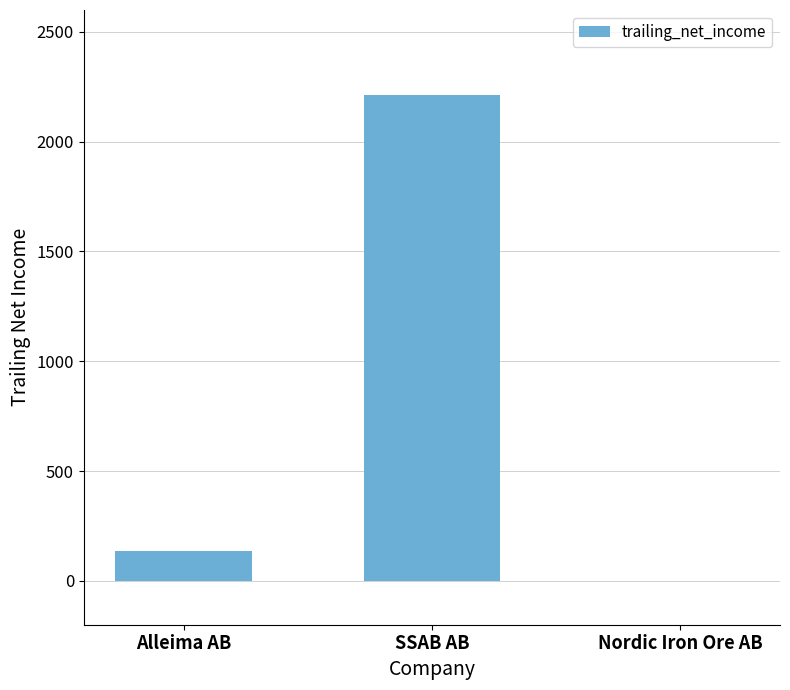

Reading right to left, what are all the values shown in this chart?

Nordic Iron Ore AB=-0.9	SSAB AB=2212.1	Alleima AB=133.8